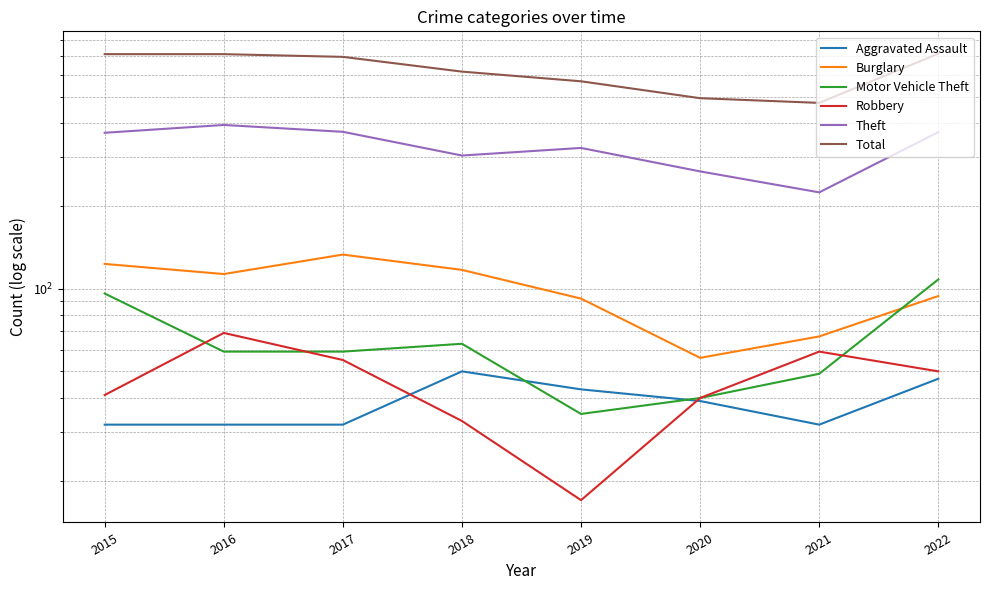

What is the sum of all Burglary values?

795